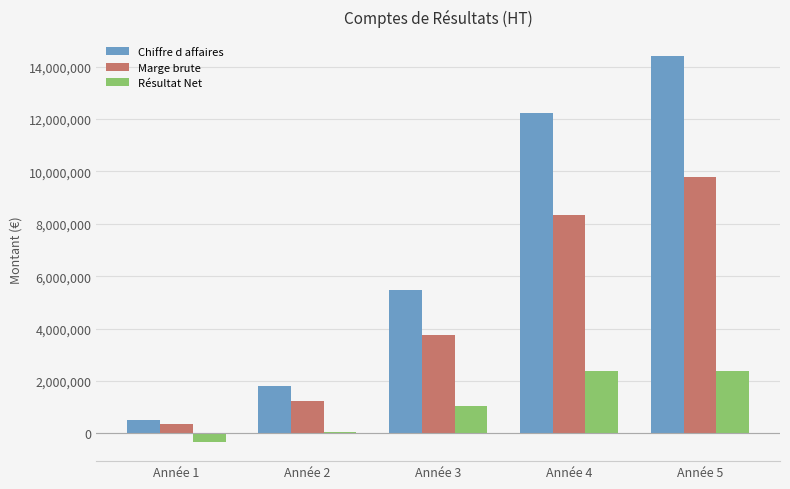

What is the spread (max minus min) of values at Année 5?

12006895.0